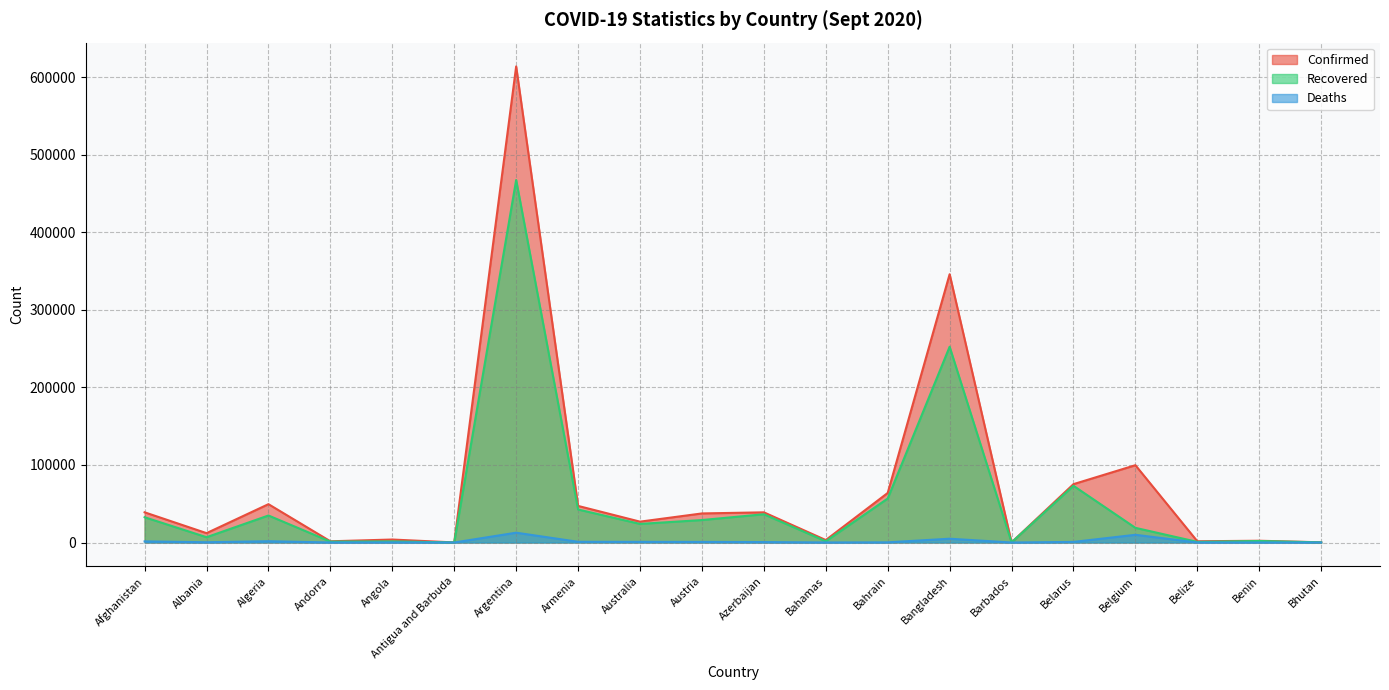

What value does the Confirmed series have at Angola, to the nearest 50?

3850